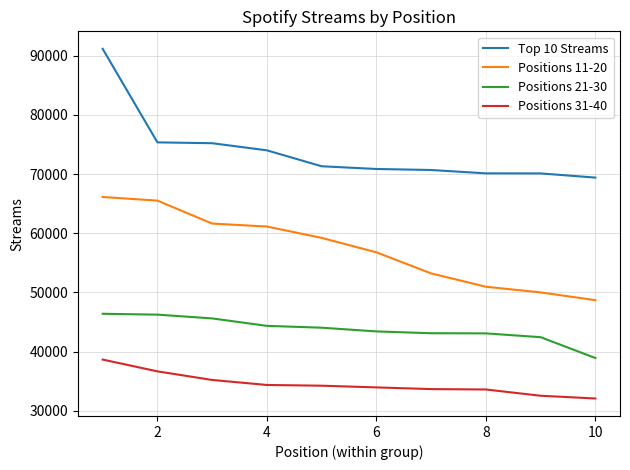

Count the number of data series in this chart.

4